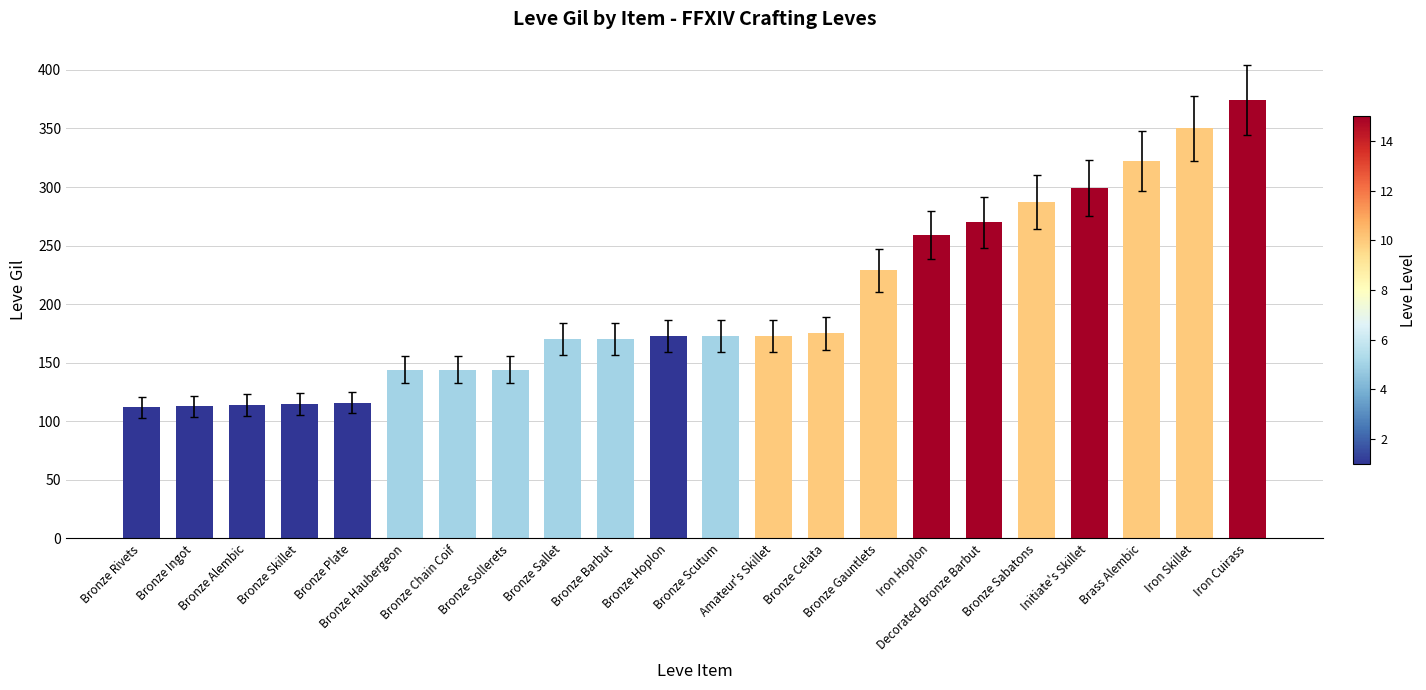

What is the greatest value displayed?

374